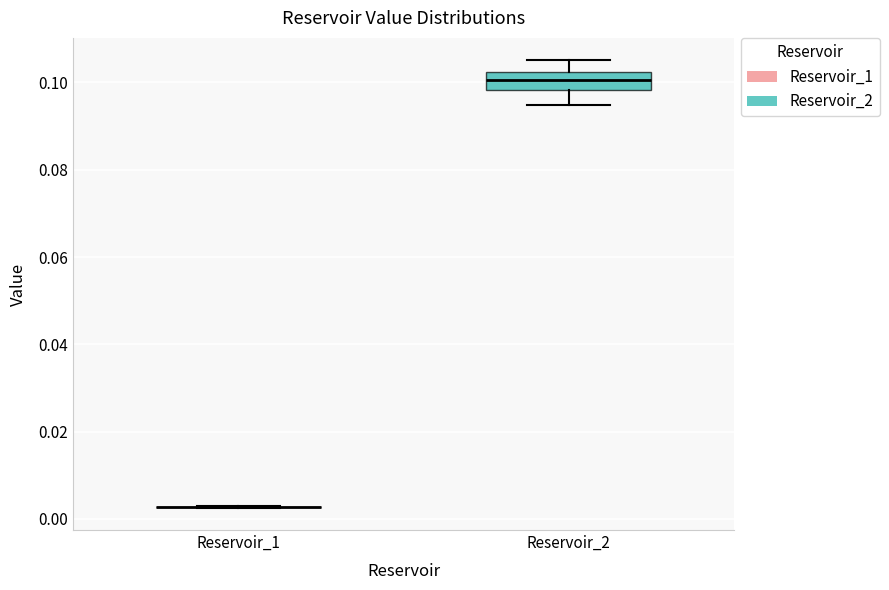

Reading left to right, read every box against the y-axis: the position of its median line, the range the box covers, and the ends of its whiskers. The values are not printed on the chart, so give them approximately, as read against the axis.

Reservoir_1: box collapsed to a line at 0.002, whiskers 0.002 to 0.002
Reservoir_2: median 0.100, box 0.098 to 0.102, whiskers 0.094 to 0.106